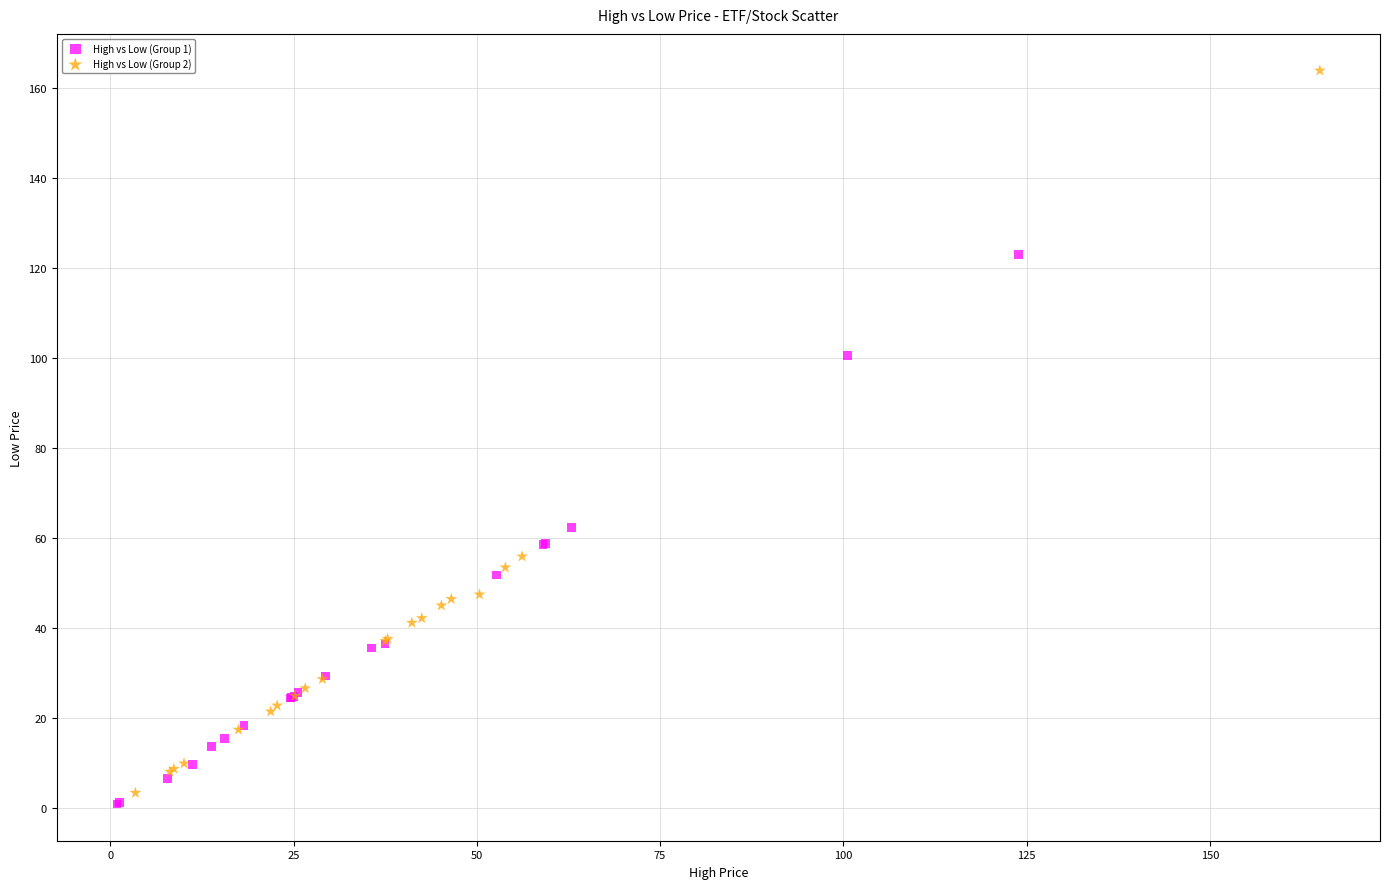

Which series has the widest spread of Y values?

High vs Low (Group 2)